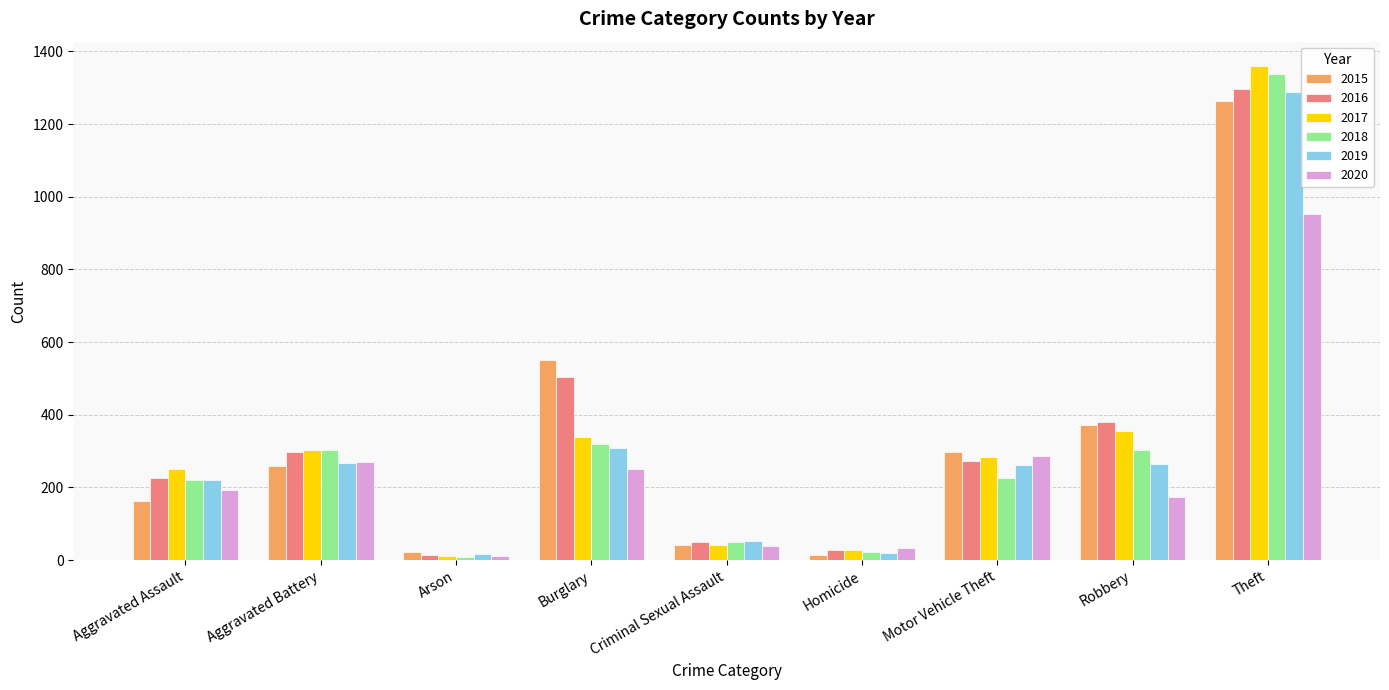

Where is 2016 nearest to the value 655?

Burglary